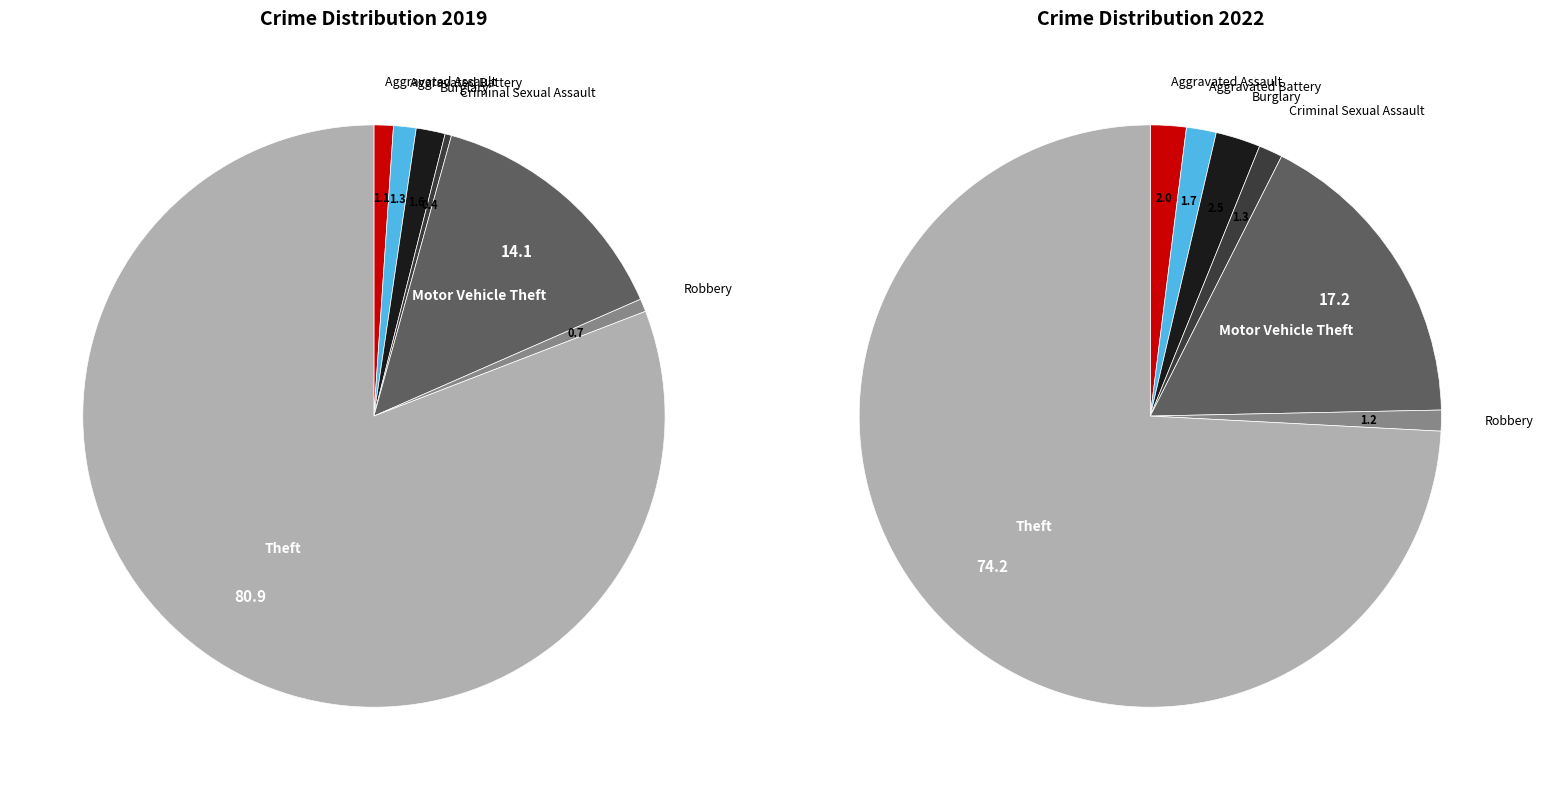

Is it true that 4 is 3% of the pie?

False